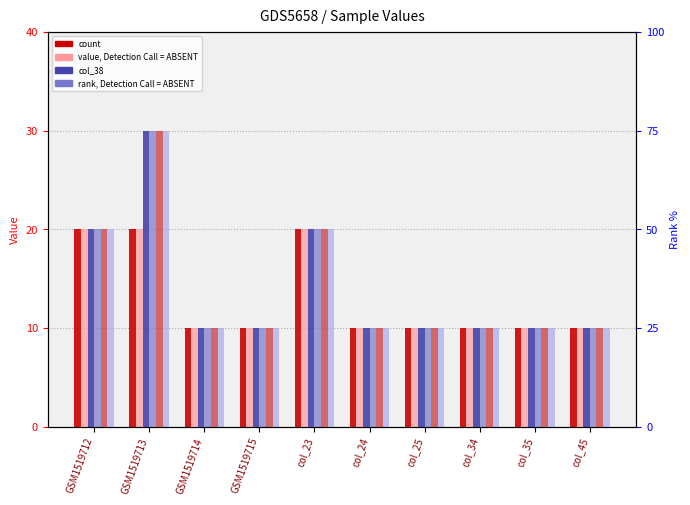

What is the average value of the col_39 series?

1